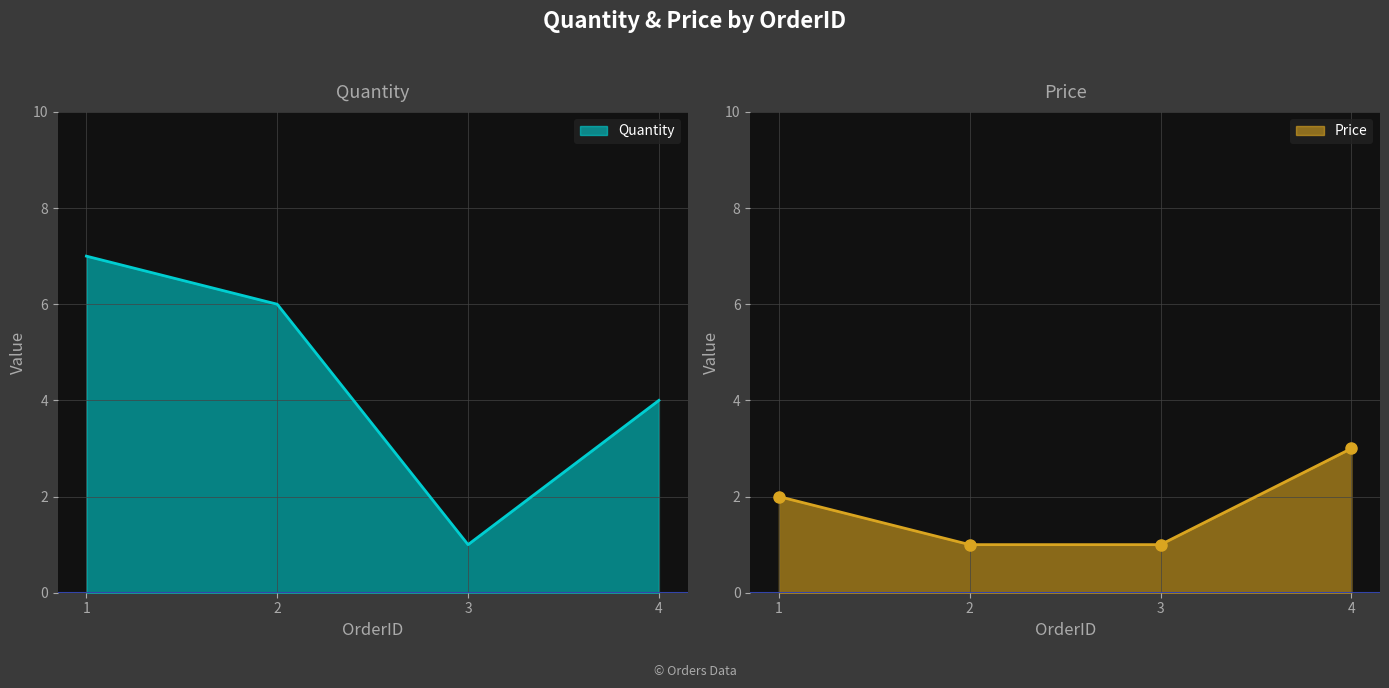

What is the difference between the maximum and second lowest values in the Price series?

2